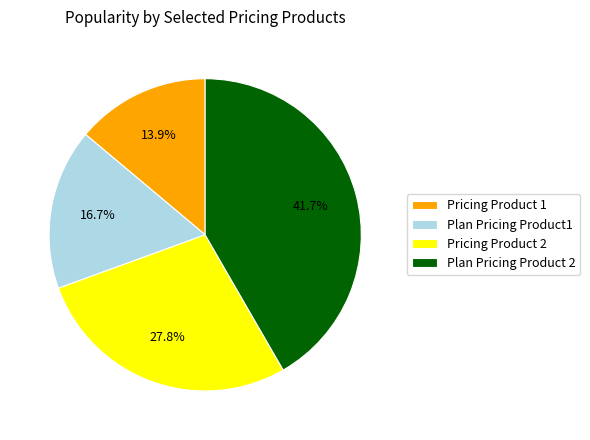

What percentage is the Pricing Product 2 slice, to the nearest percent?

28%